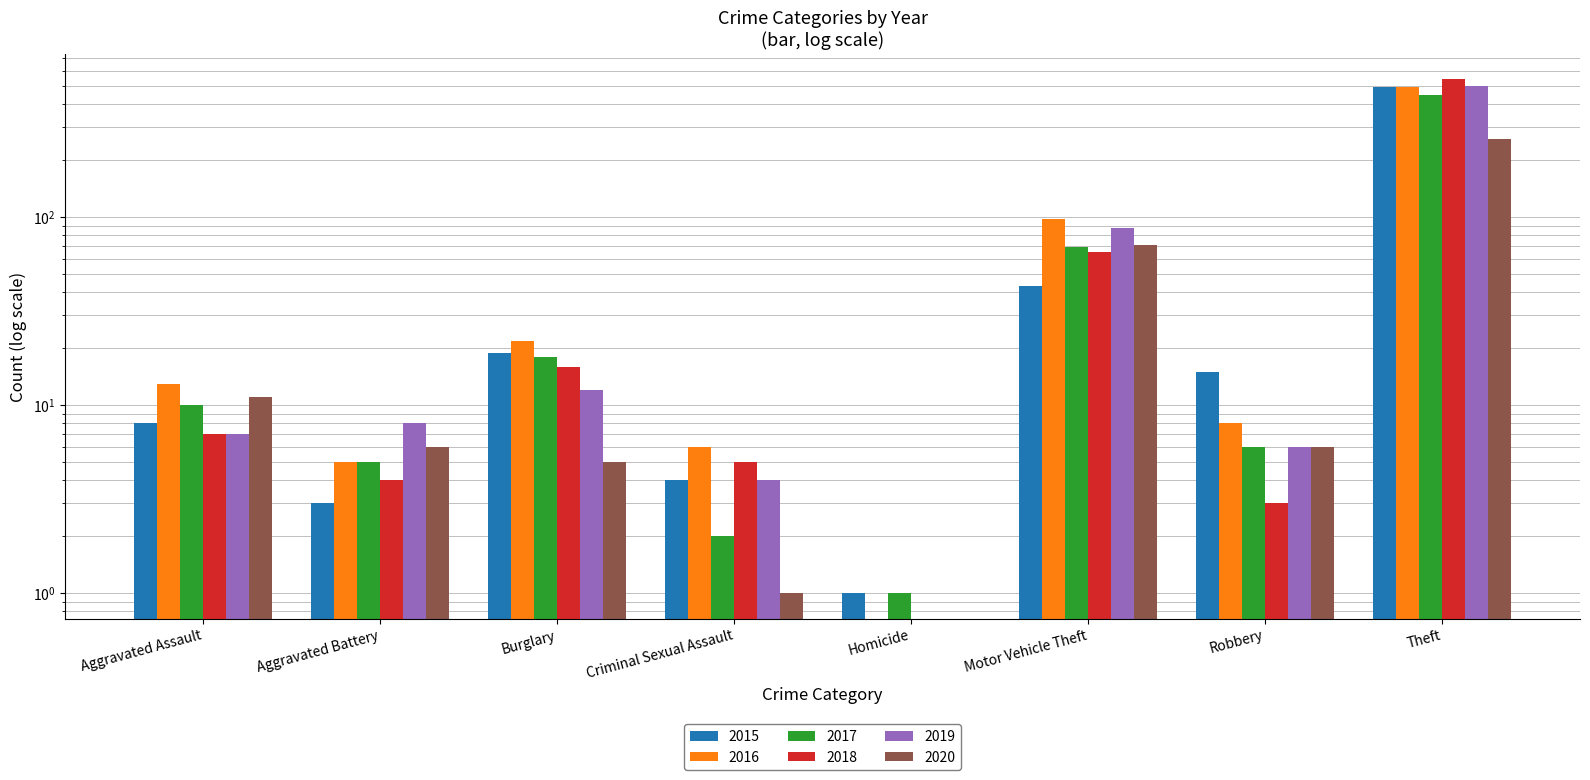

How many bars are there in each group?

6